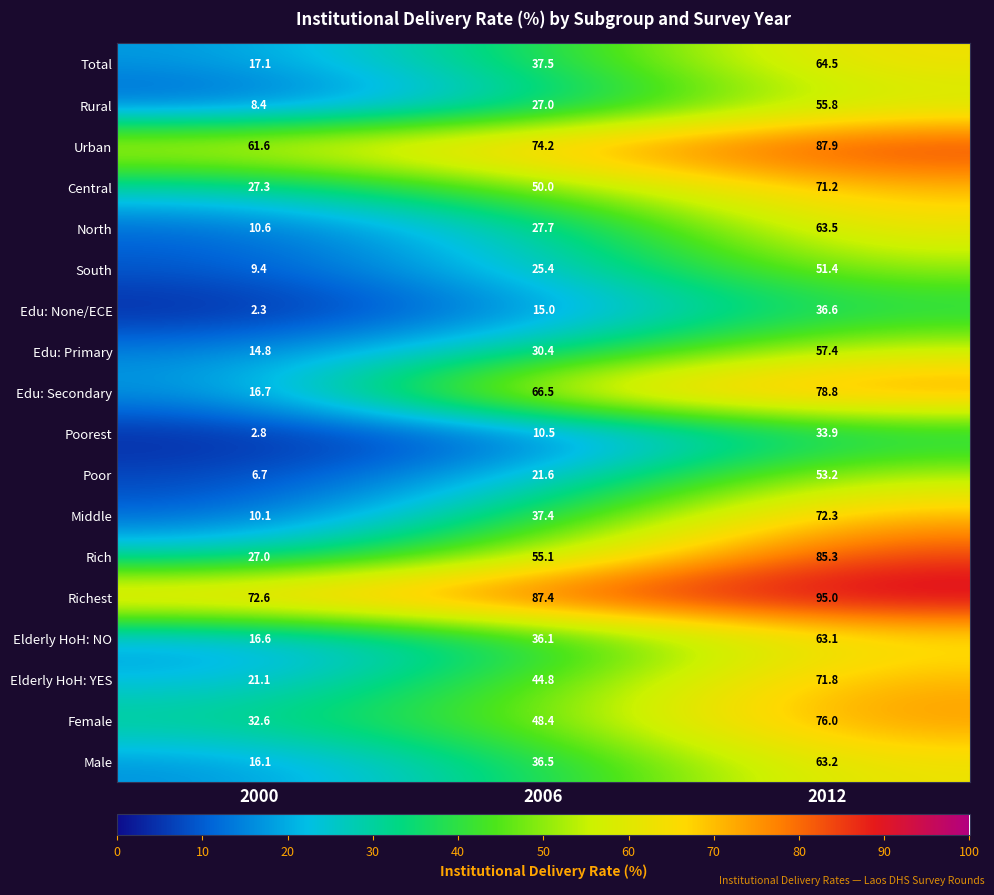

The Rural series shows 39.0 at 2012. True or false?

False